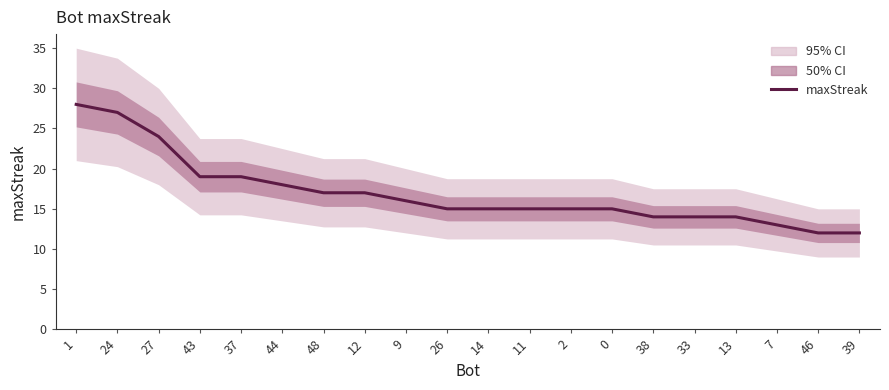

The value at 13 is 14. True or false?

True